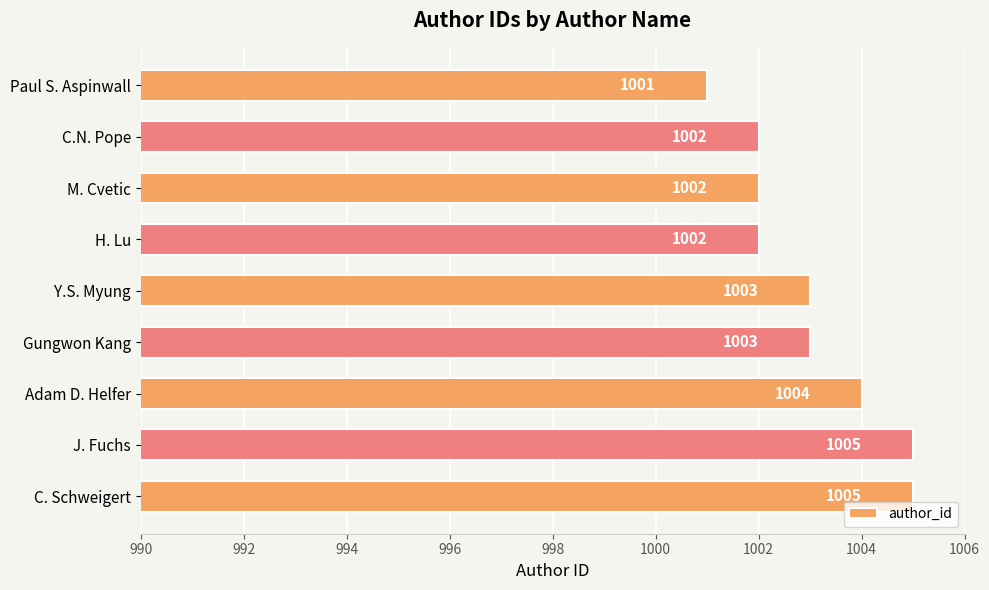

True or false: the data shows 1005 at J. Fuchs.

True